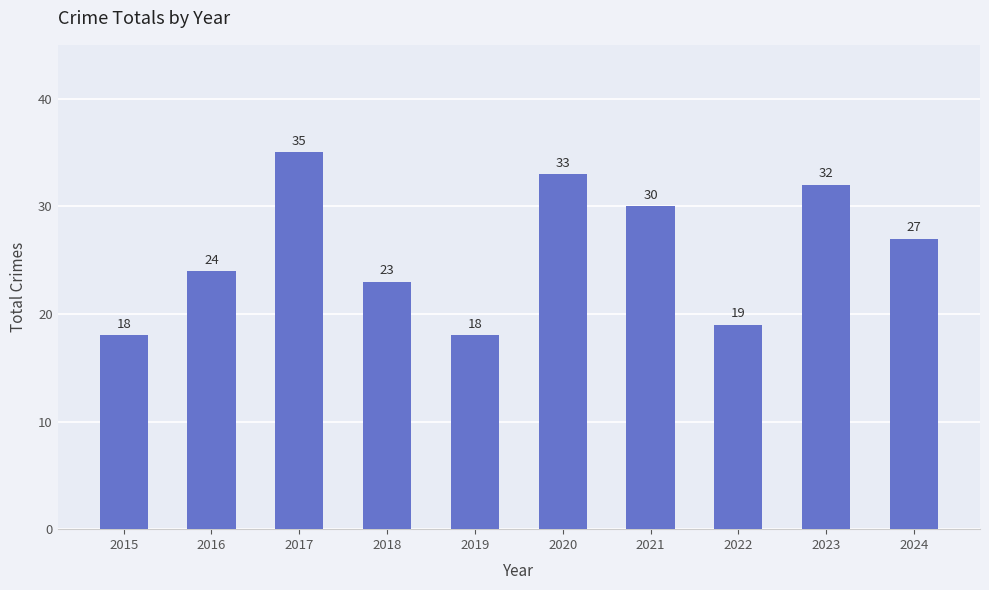

What is the ratio of the value at 2016 to the value at 2017?

0.7